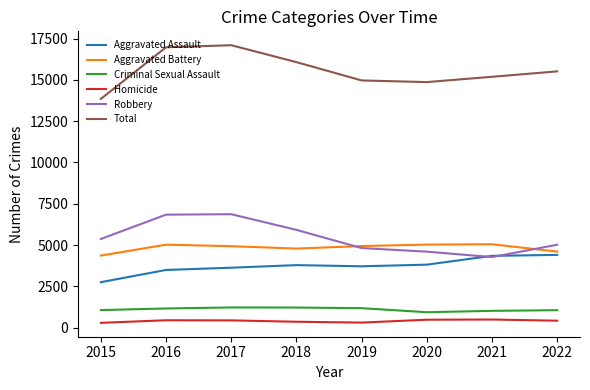

Is the value of Robbery at 2017 greater than the value of Aggravated Battery at 2020?

Yes